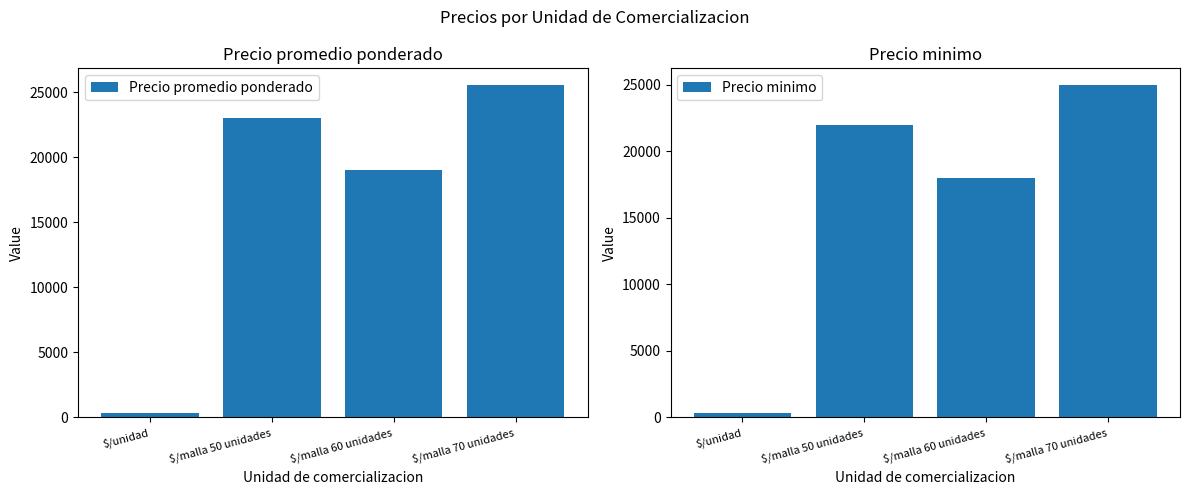

What is the label of the 4th bar from the left?

$/malla 70 unidades